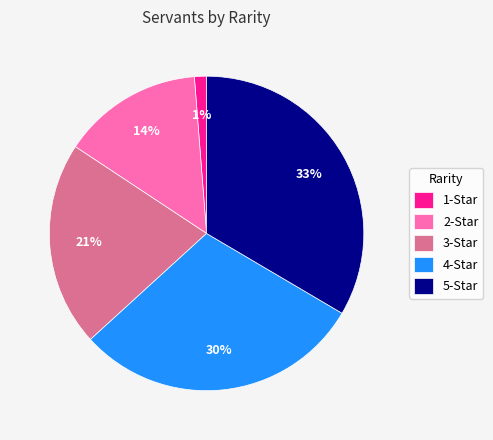

Do 4-Star and 2-Star together represent more than half of the pie?

No